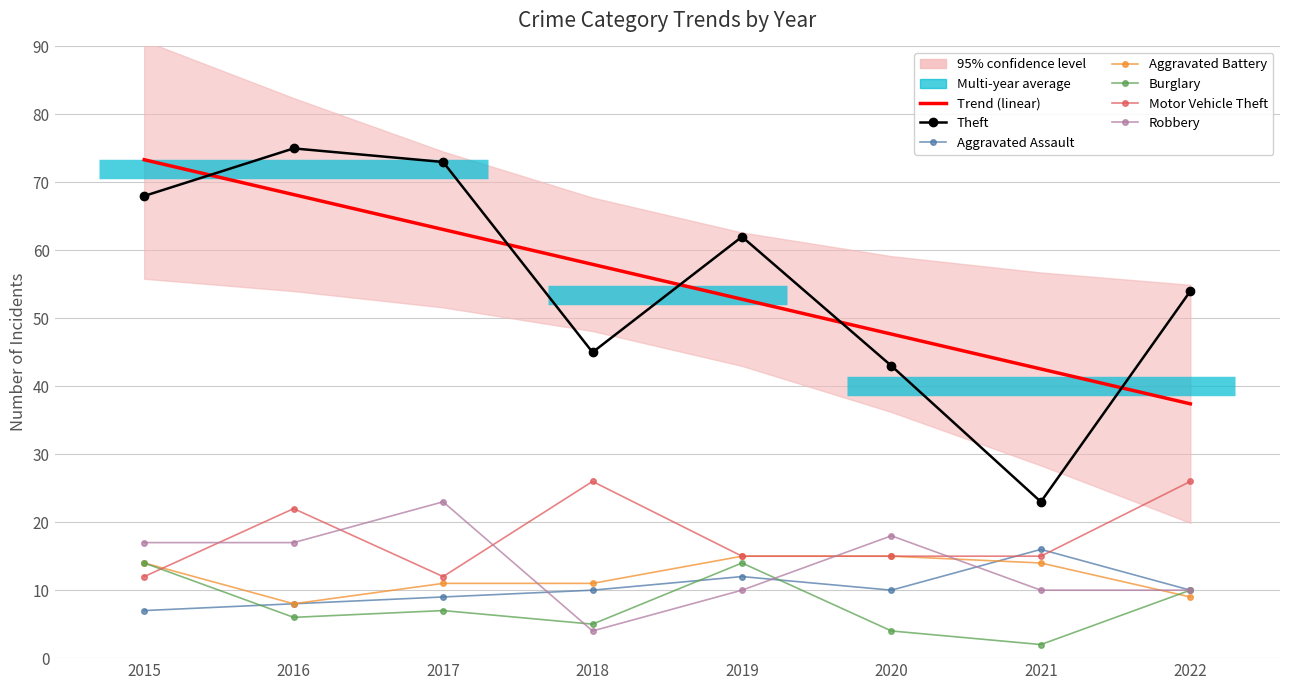

Where is the first local minimum for Aggravated Battery?

2016